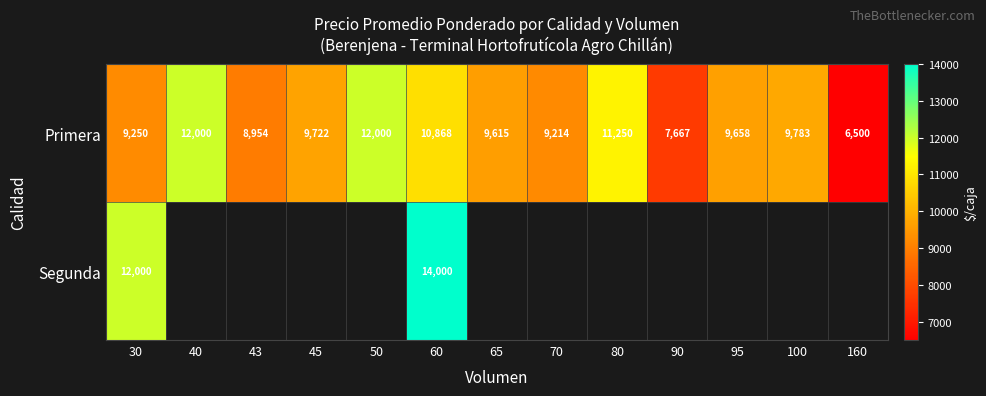

What is the spread (max minus min) of values at 30?

2750